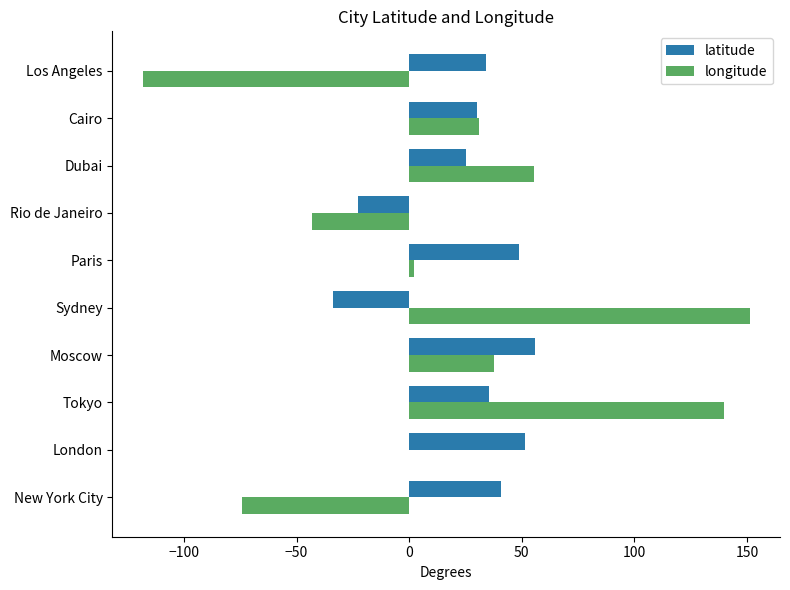

What is the maximum value for latitude?

55.8